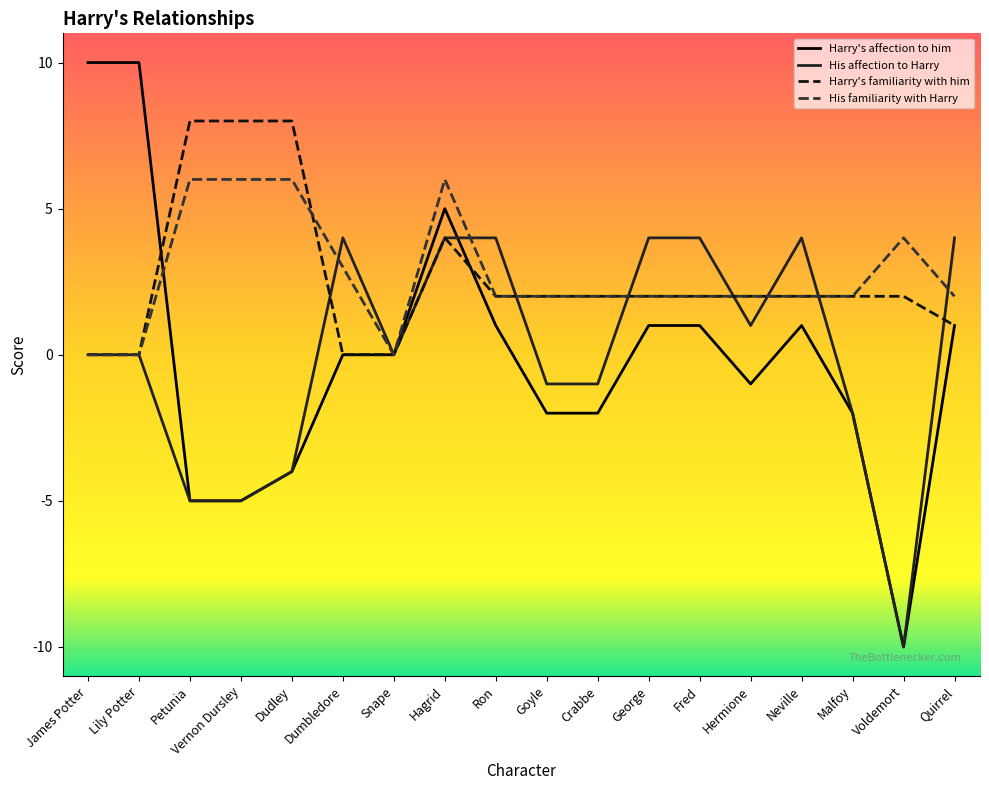

Rank the series by their maximum value, from highest to lowest.

Harry's affection to him, Harry's familiarity with him, His familiarity with Harry, His affection to Harry